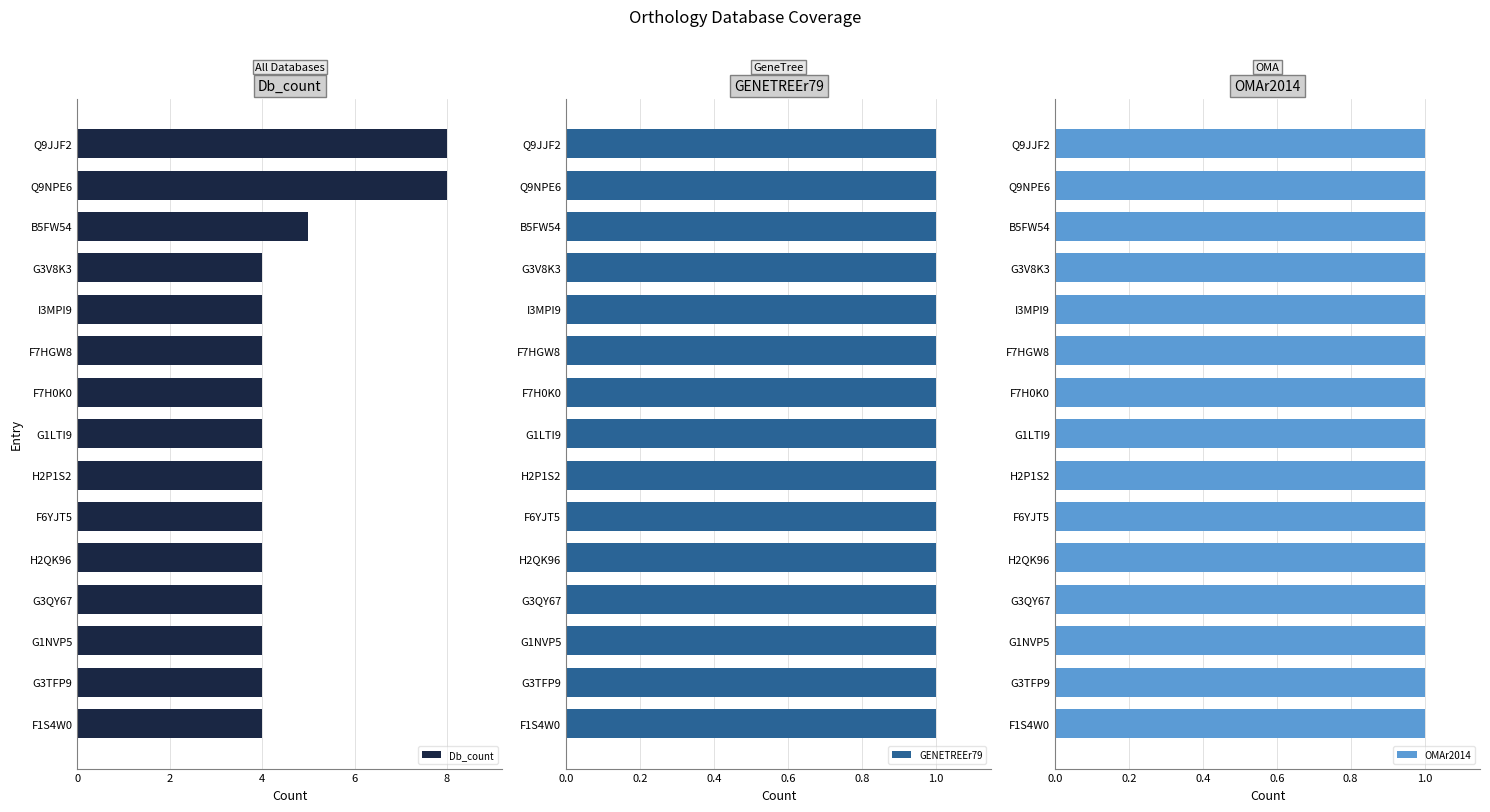

Which series has the largest range (max minus min)?

Db_count